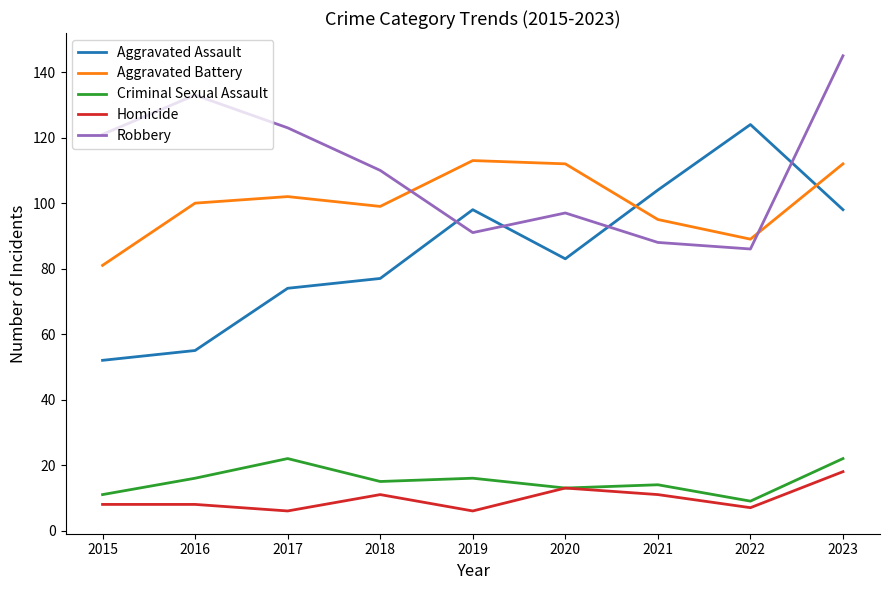

Which label corresponds to the largest value in the chart?

2023